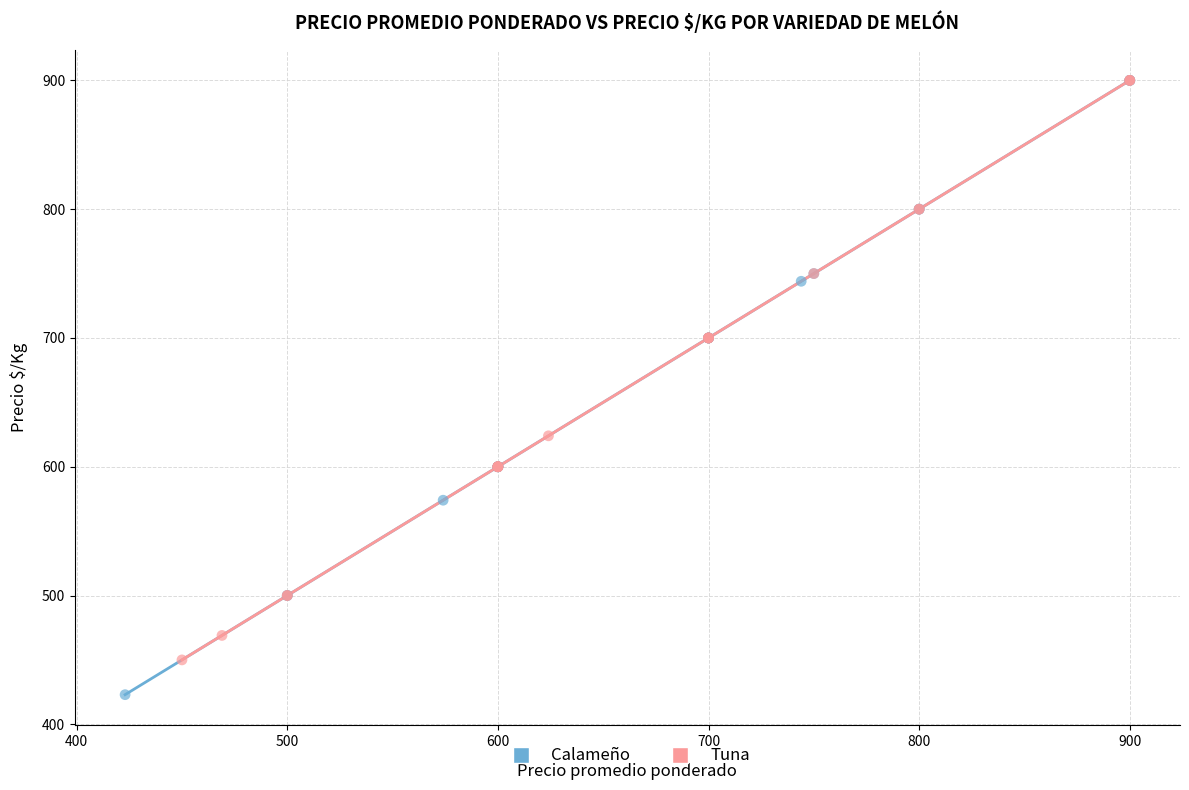

Which series has the largest Y range (max minus min)?

Calameño